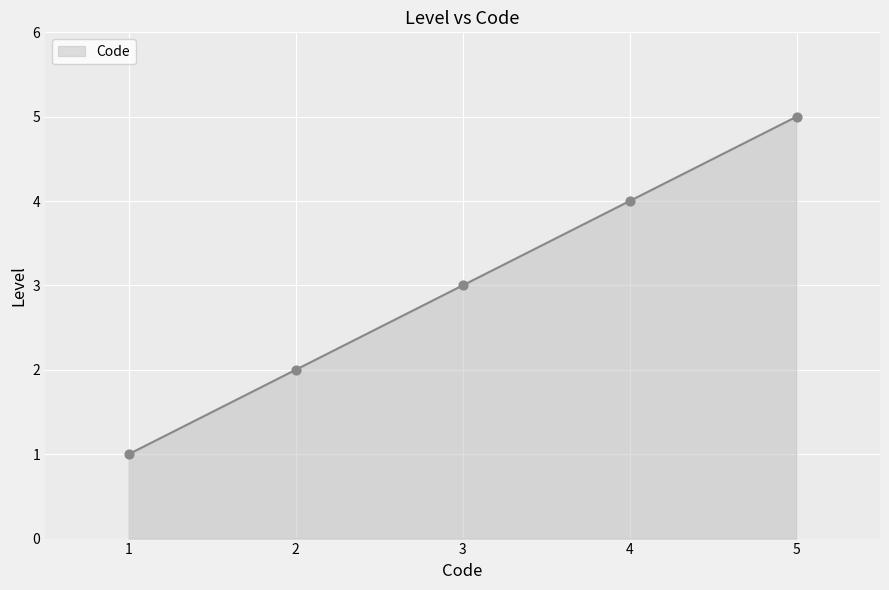

What is the change in value from 1 to 3?

+2